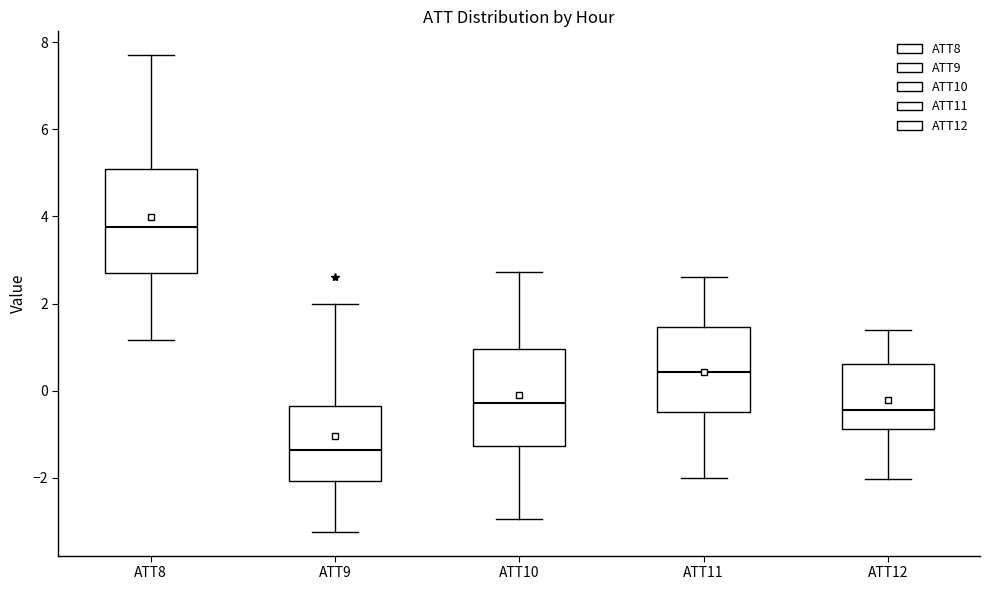

Reading left to right, read every box against the y-axis: the position of its median line, the range the box covers, and the ends of its whiskers. The values are not printed on the chart, so give them approximately, as read against the axis.

ATT8: median 3.8, box 2.8 to 5.0, whiskers 1.2 to 7.6
ATT9: median -1.4, box -2.0 to -0.4, whiskers -3.2 to 2.0
ATT10: median -0.2, box -1.2 to 1.0, whiskers -3.0 to 2.8
ATT11: median 0.4, box -0.4 to 1.4, whiskers -2.0 to 2.6
ATT12: median -0.4, box -0.8 to 0.6, whiskers -2.0 to 1.4